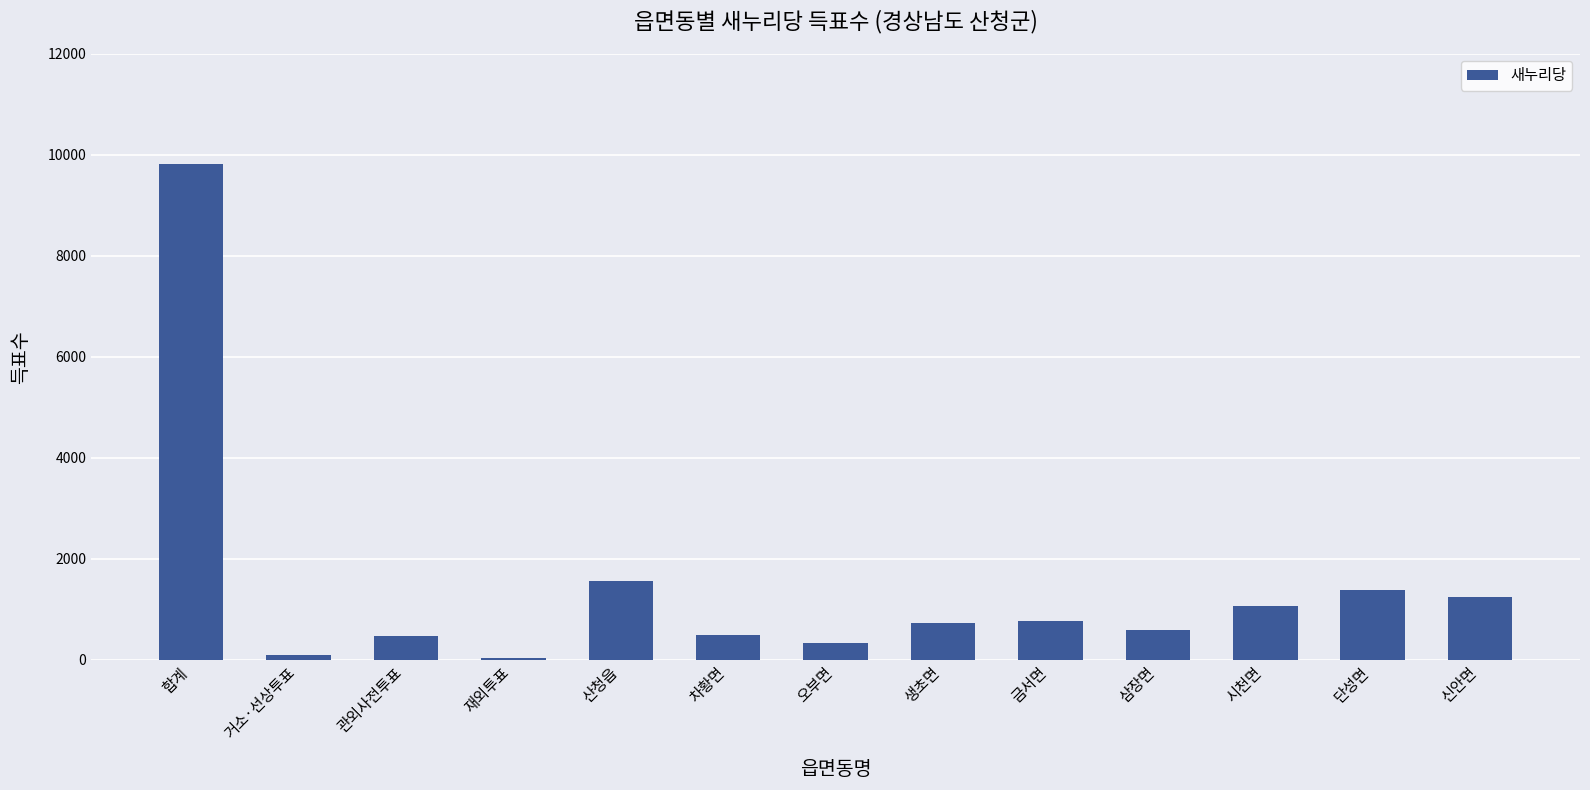

What value does the data have at 생초면?

737